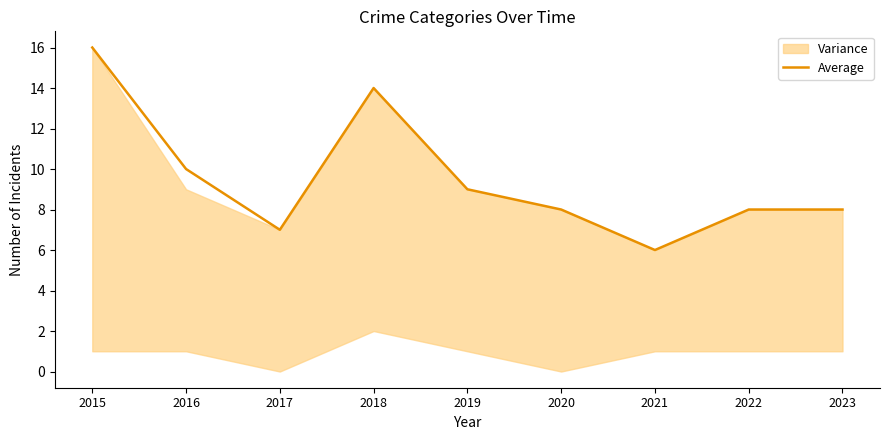

What is the change in value from 2018 to 2019?

-5